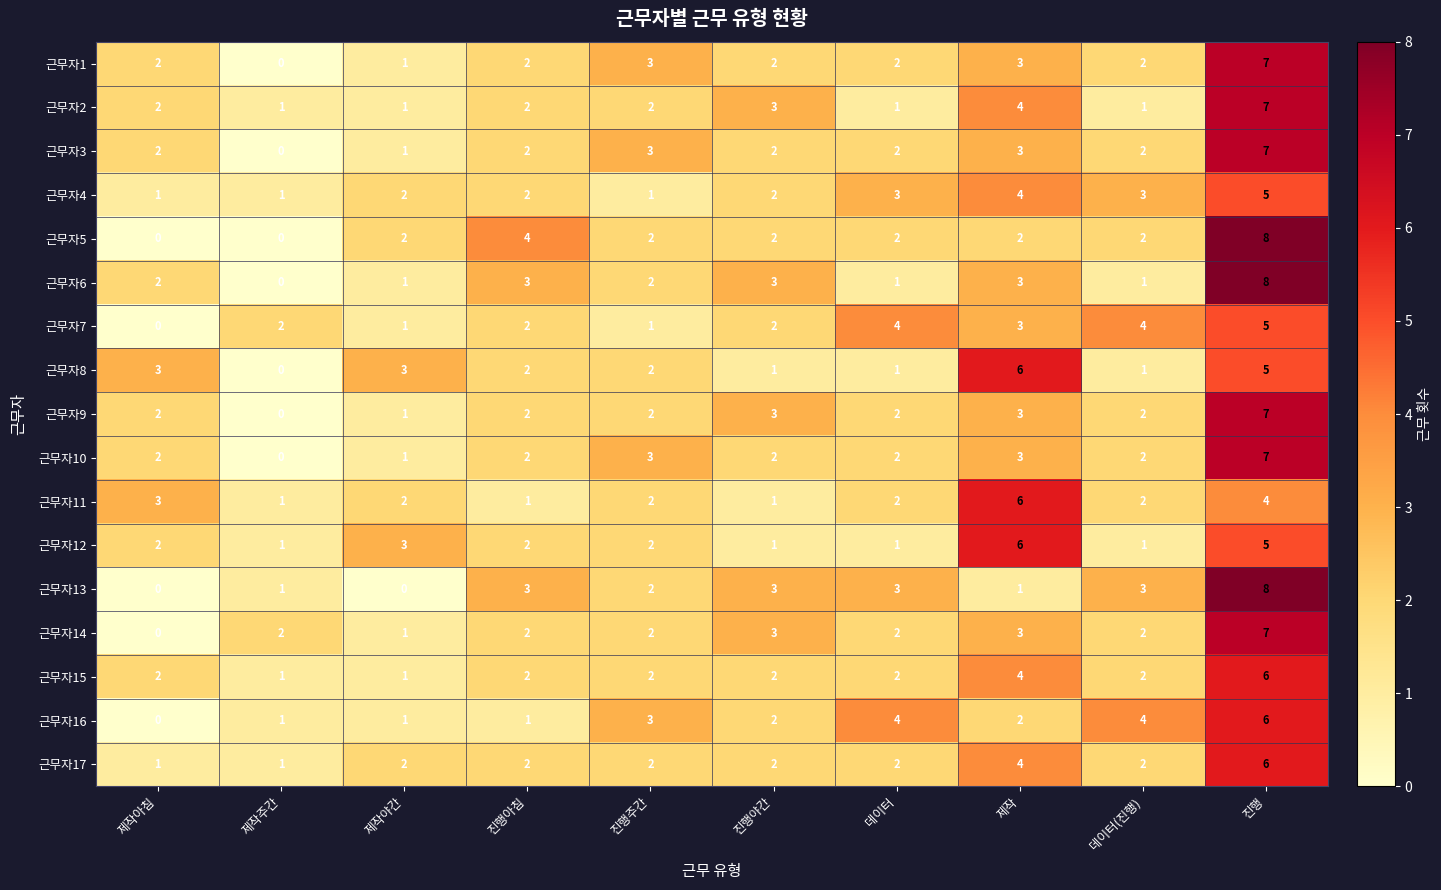

What is the sum of all 근무자16 values?

24